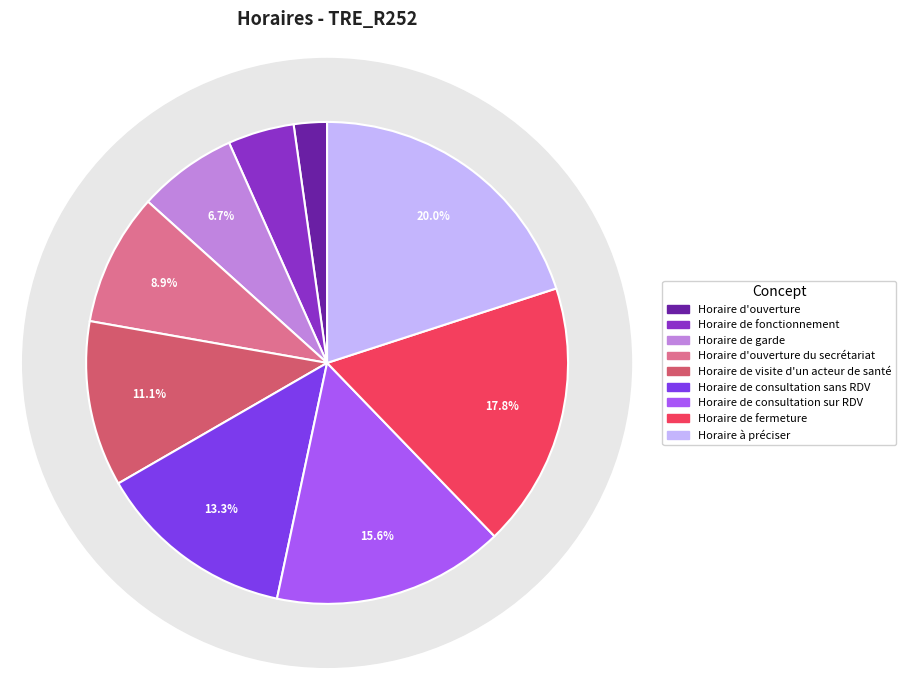

Count the number of slices in the pie.

9